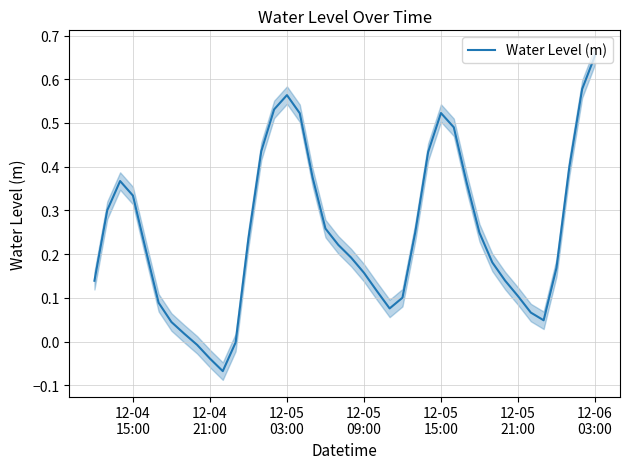

What is the greatest value displayed?

0.7